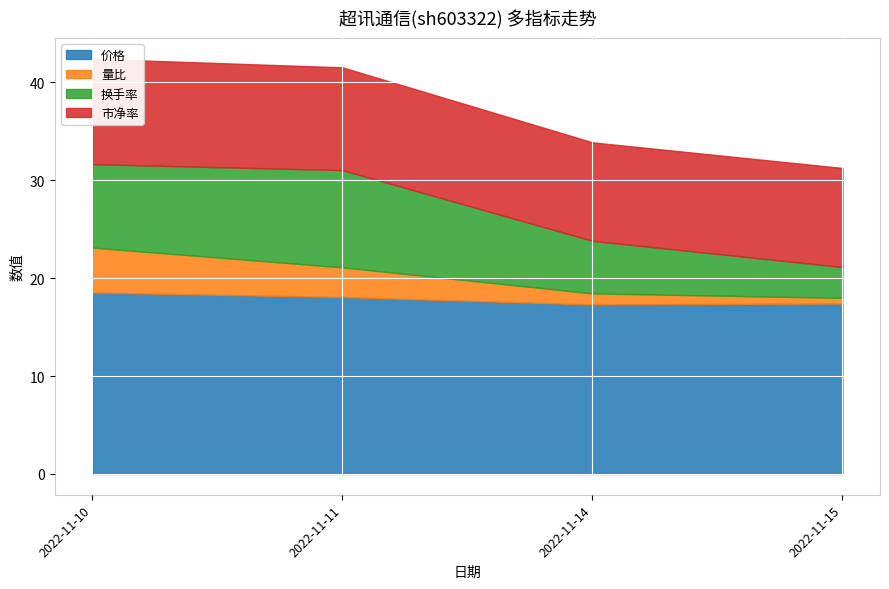

Where is 市净率 nearest to the value 10?

2022-11-14